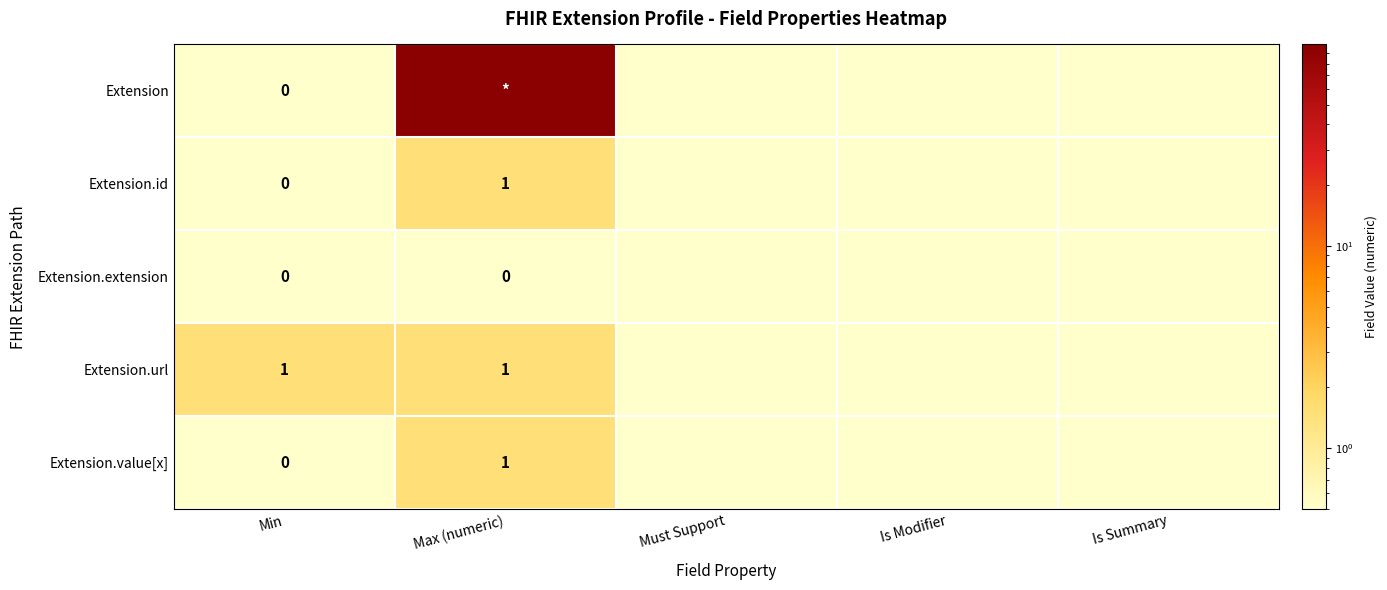

What is the greatest value displayed?

99.5